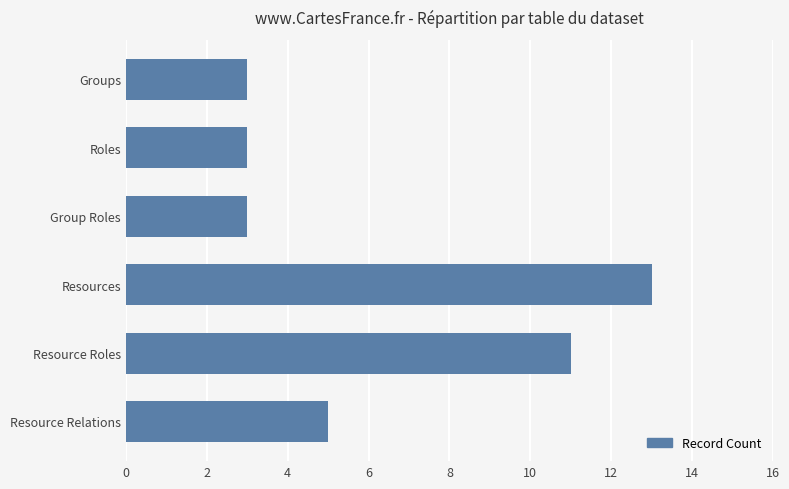

What is the difference between the maximum and minimum values?

10